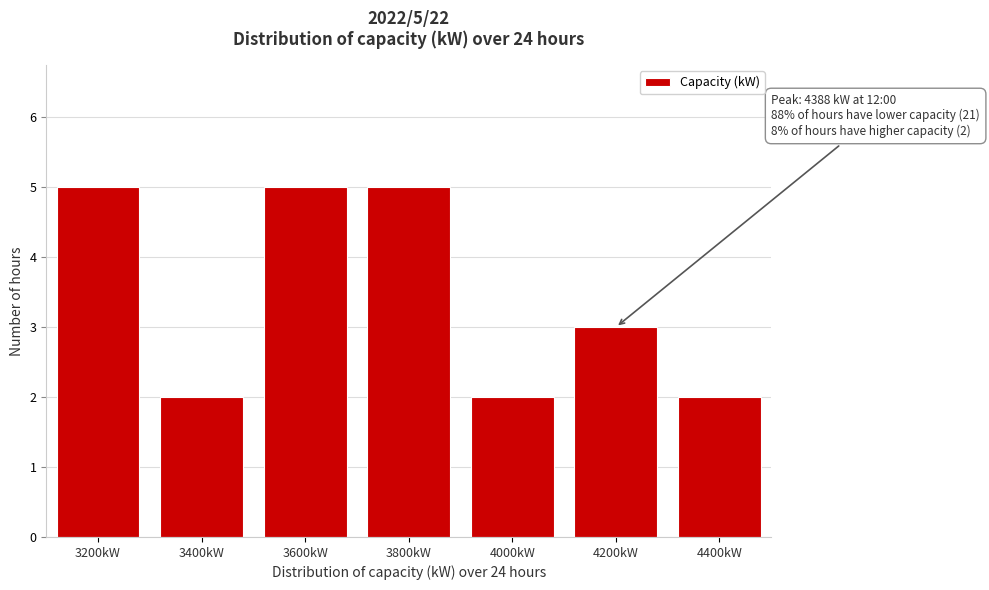

Reading left to right, extract all data points from this chart.

3200kW=5	3400kW=2	3600kW=5	3800kW=5	4000kW=2	4200kW=3	4400kW=2